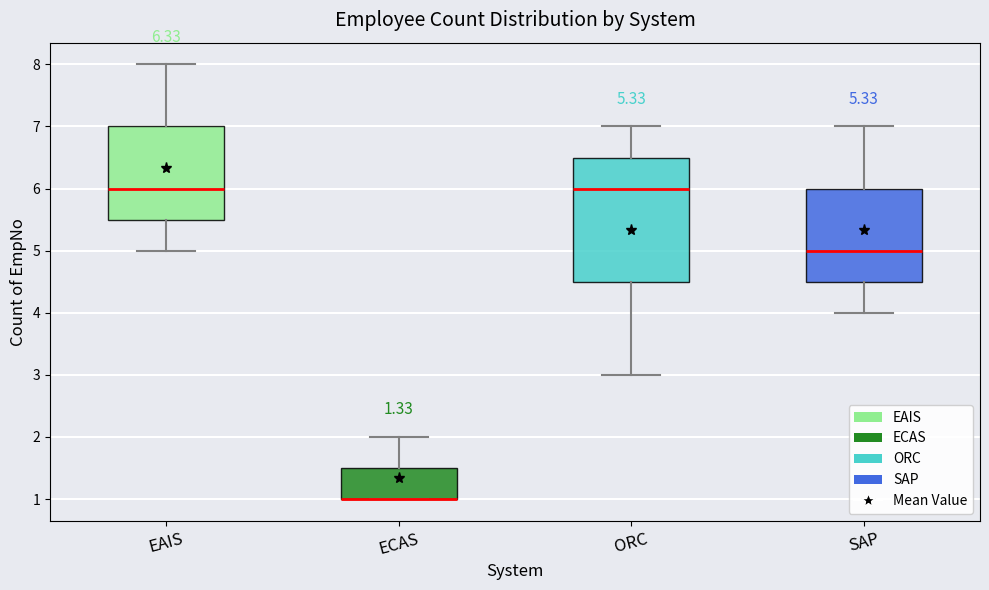

Which box is the tallest, from its lower edge to its upper edge?

ORC